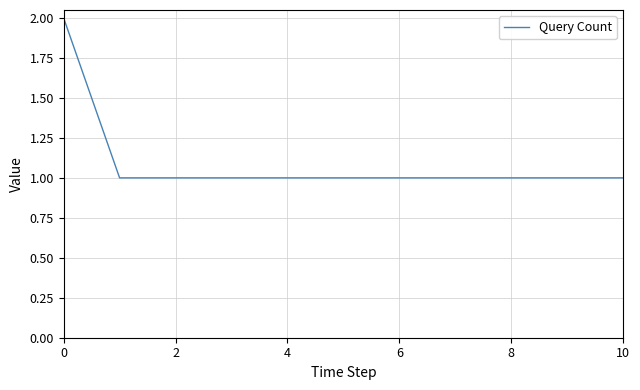

How many distinct data groups are displayed?

1